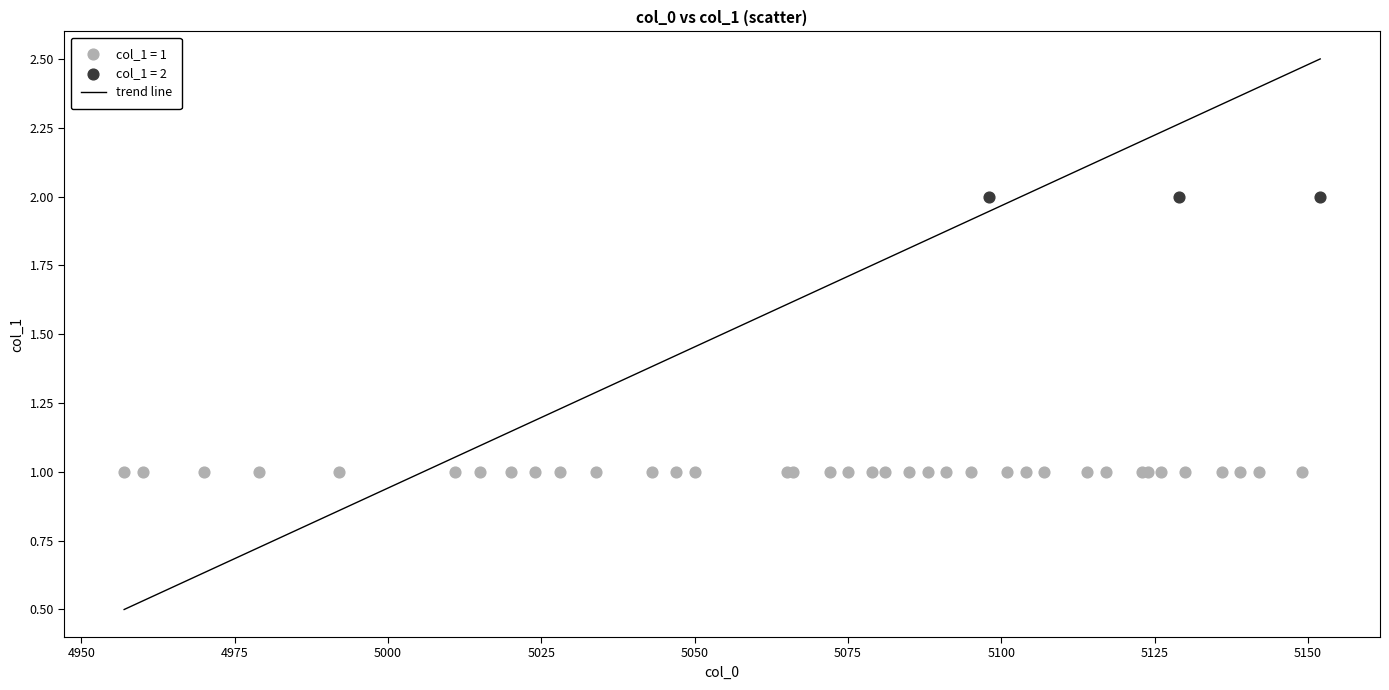

Which series reaches the minimum Y coordinate?

col_1 = 1